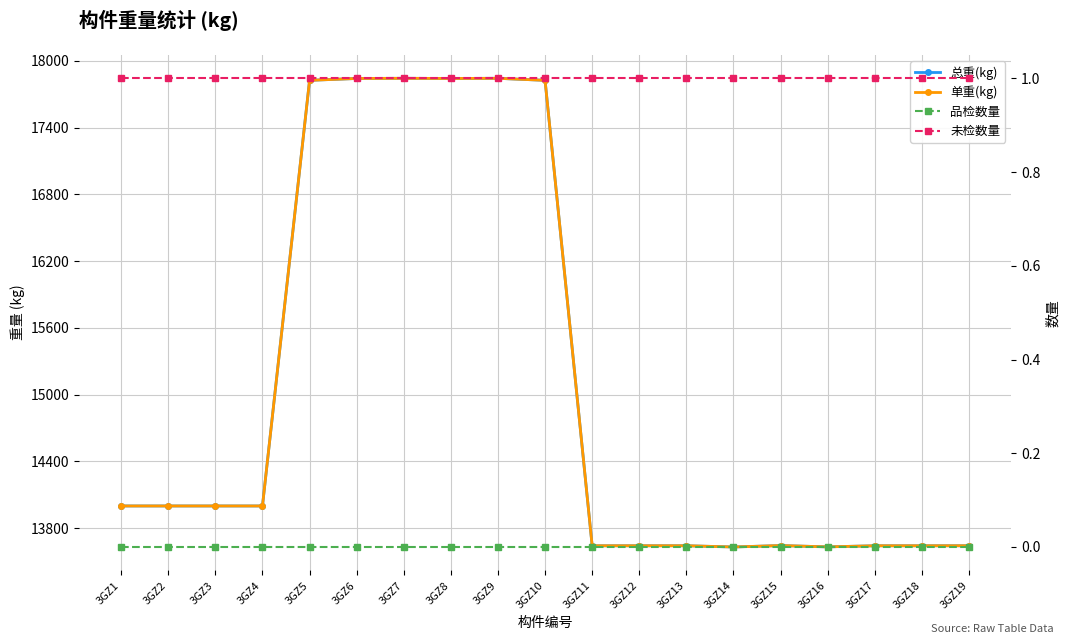

Where is 单重(kg) nearest to the value 15736?

3GZ1